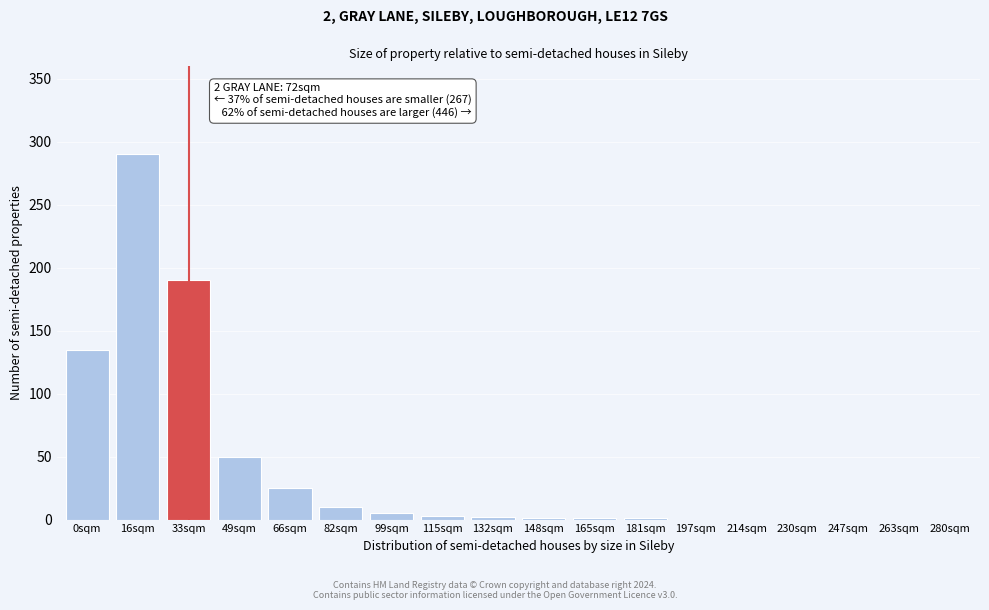

Which label corresponds to the largest value in the chart?

16sqm